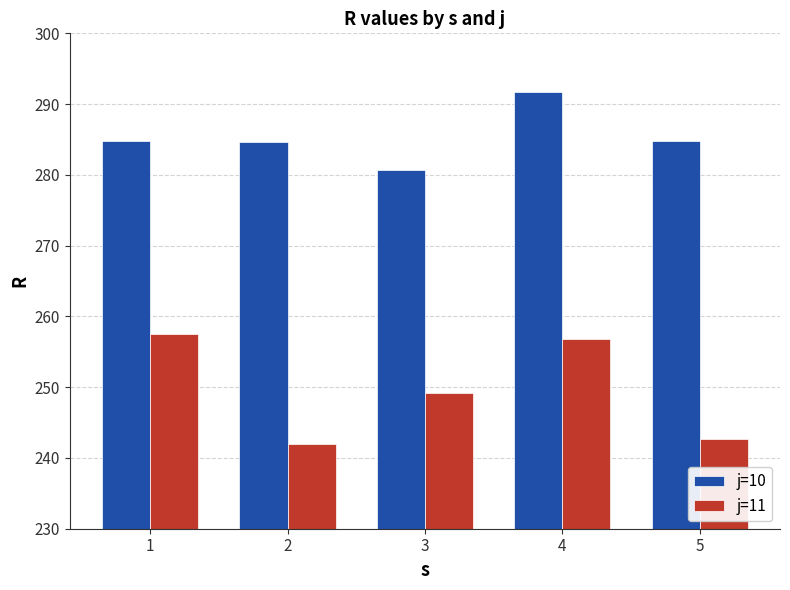

What is the minimum value for j=10?

280.6